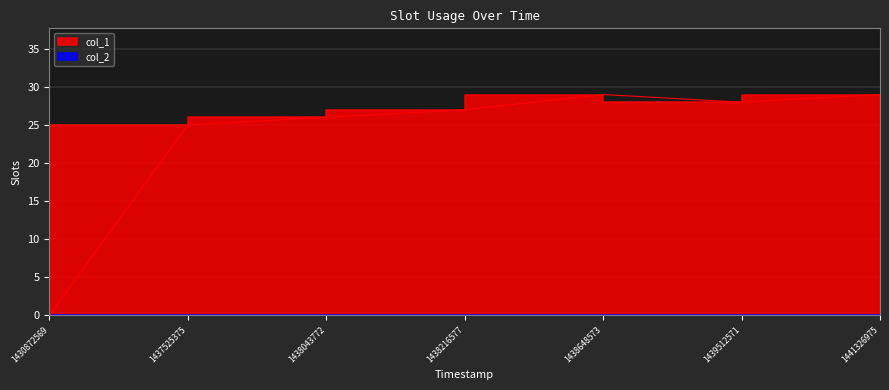

Reading left to right, list all the values displayed in this chart.

1430872569=0	1437525375=25	1438043772=26	1438216577=27	1438648573=29	1439512571=28	1441326975=29